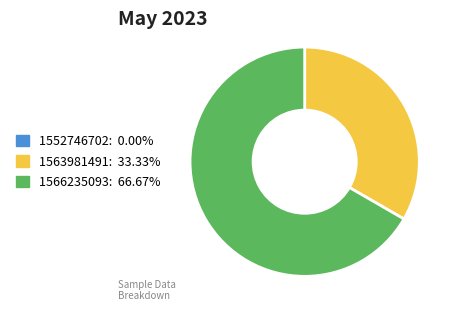

Is 1566235093 the majority of the pie?

Yes